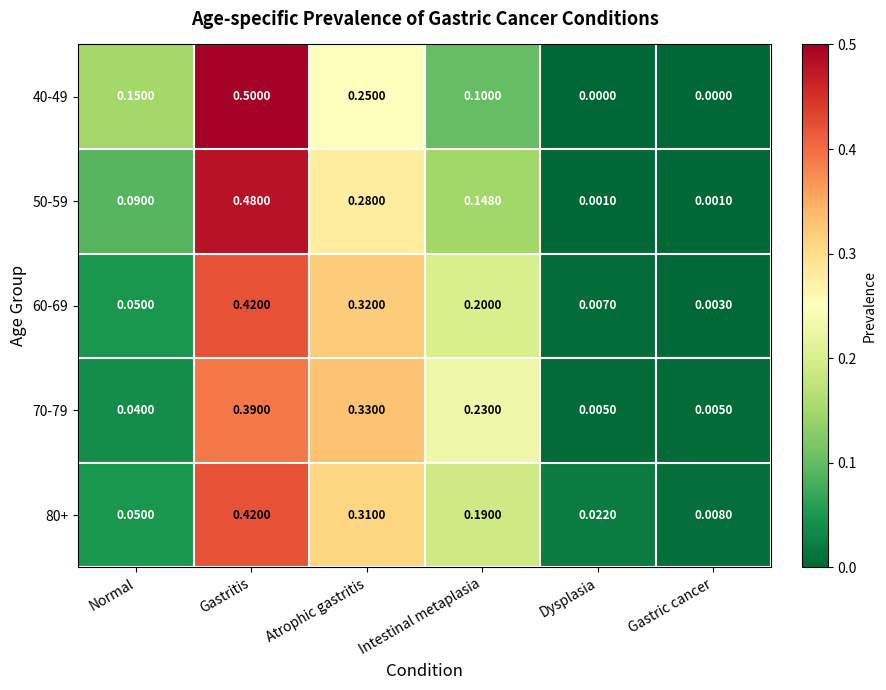

Count the number of data series in this chart.

5